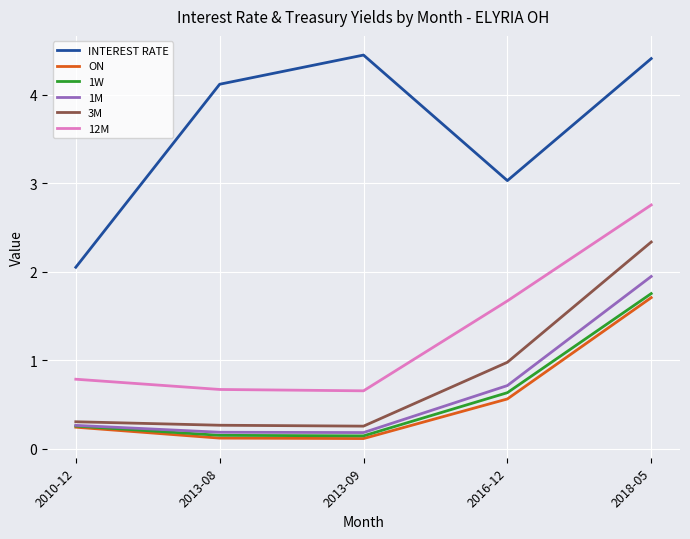

At which category is the sum across all series the highest?

2018-05